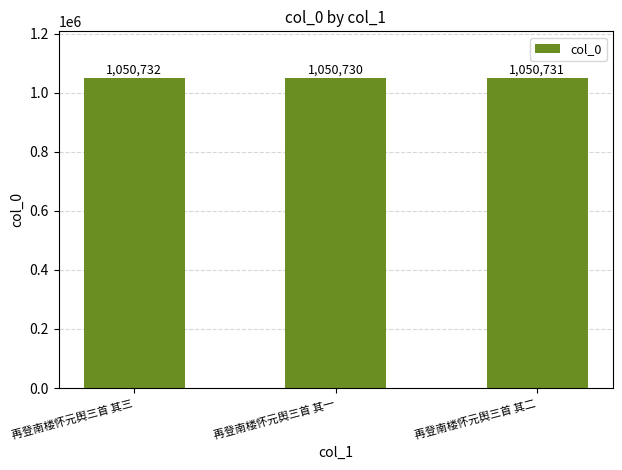

At which category does the chart reach its minimum across all series?

再登南楼怀元舆三首 其一